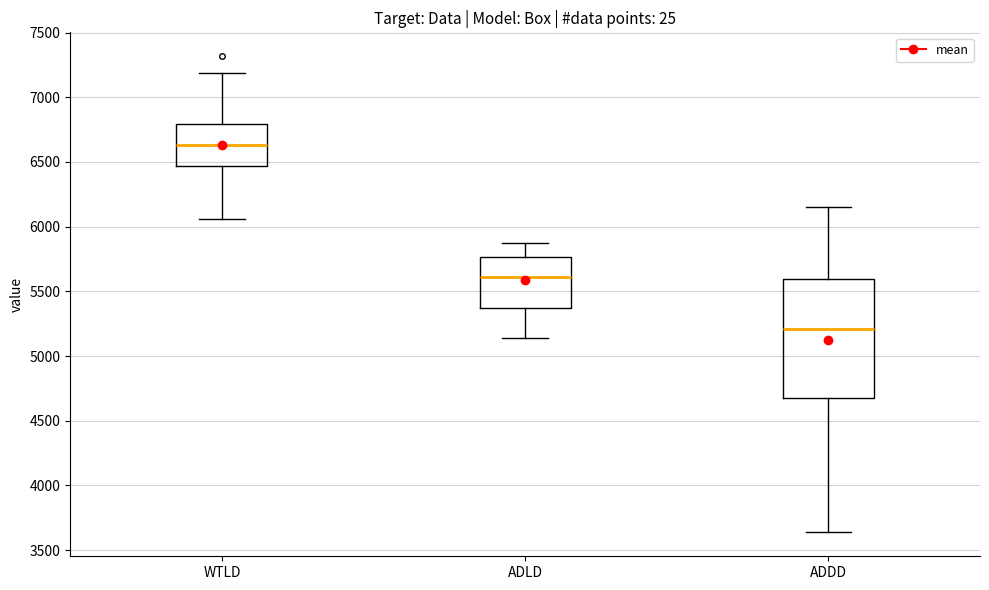

Which box's median line is the highest?

WTLD